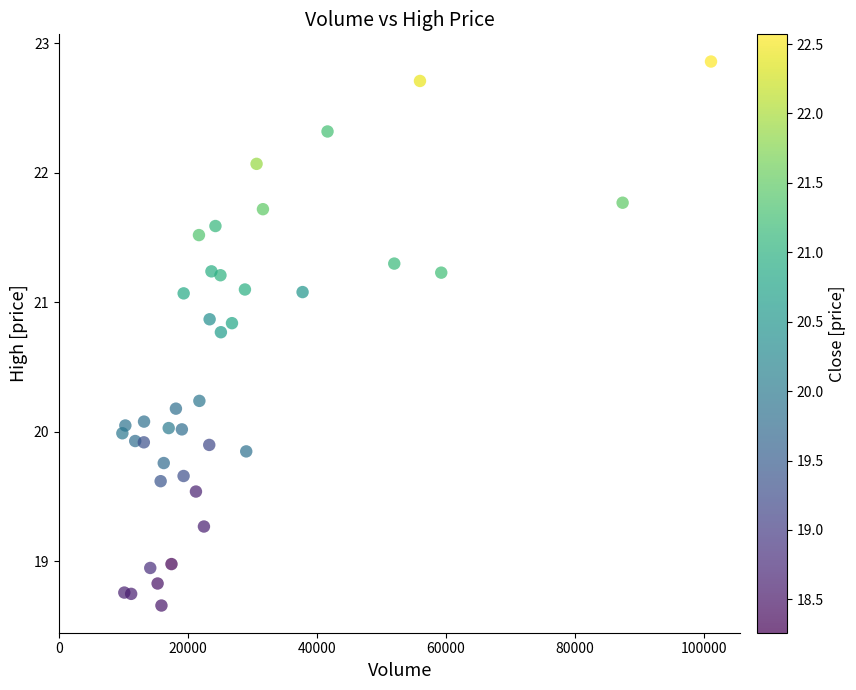

What is the range of X values (max minus min)?

91246.7